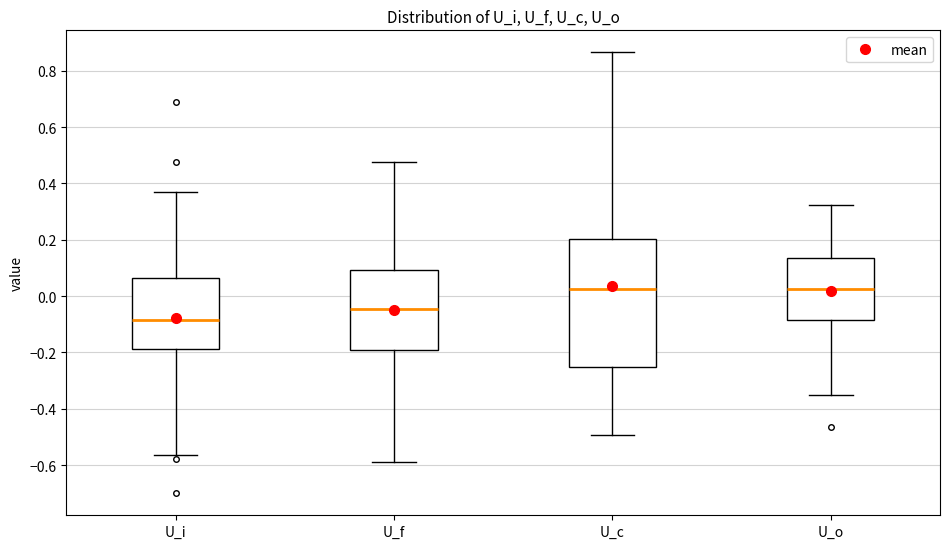

Reading left to right, read every box against the y-axis: the position of its median line, the range the box covers, and the ends of its whiskers. The values are not printed on the chart, so give them approximately, as read against the axis.

U_i: median -0.08, box -0.18 to 0.06, whiskers -0.56 to 0.38
U_f: median -0.04, box -0.20 to 0.10, whiskers -0.58 to 0.48
U_c: median 0.02, box -0.26 to 0.20, whiskers -0.50 to 0.86
U_o: median 0.02, box -0.08 to 0.14, whiskers -0.34 to 0.32